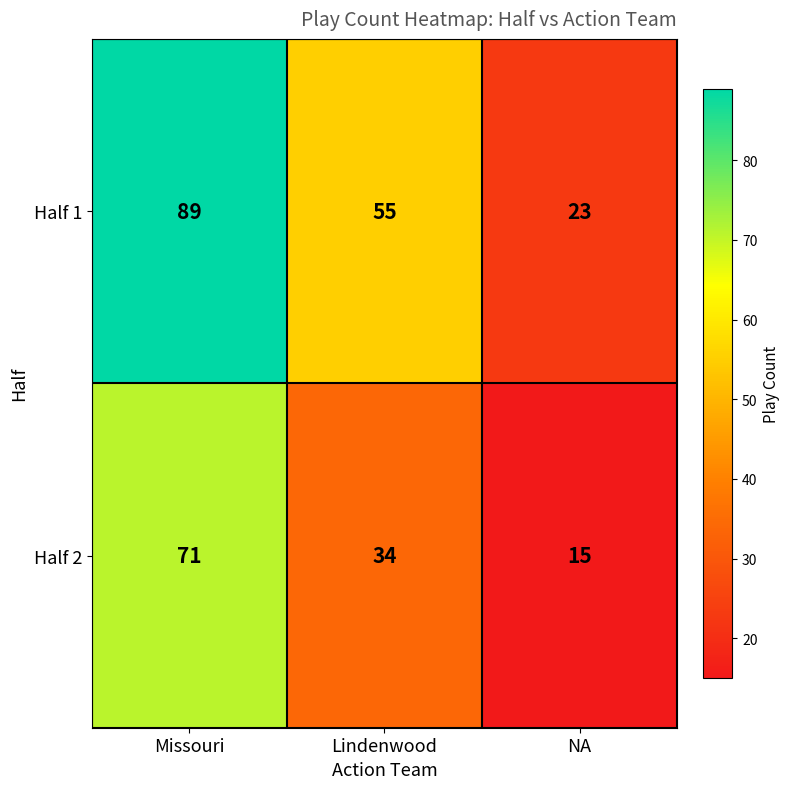

Which series changed the most between Missouri and NA?

Half 1